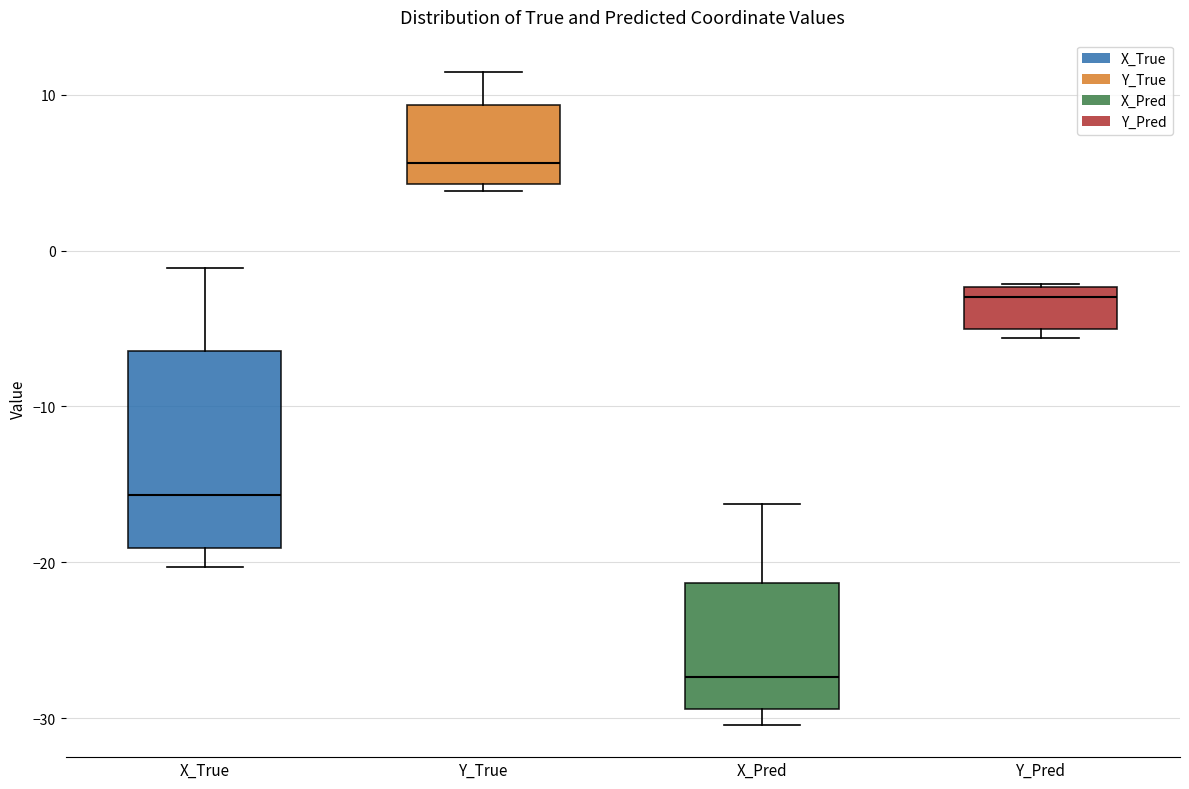

Comparing the boxes themselves (not the whiskers), which one is the tallest?

X_True